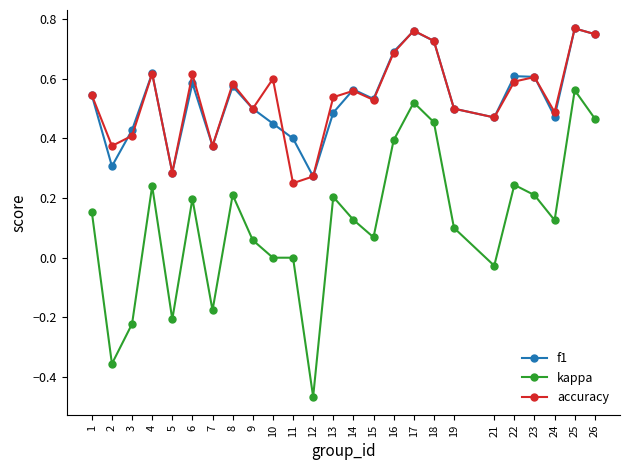

Where is the first local maximum for accuracy?

4